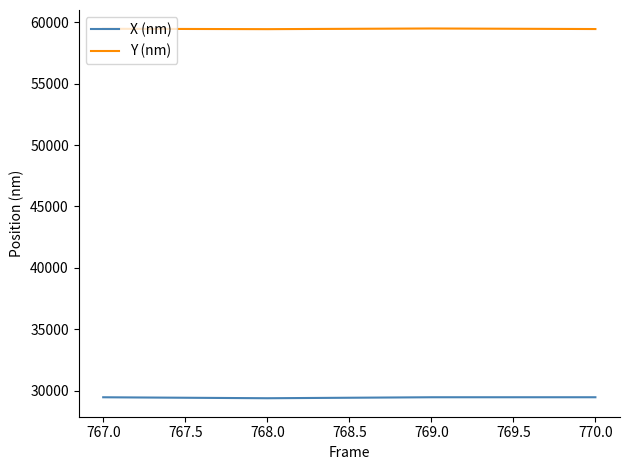

True or false: Y (nm) has a value of 59451.9 at 767.0.

True